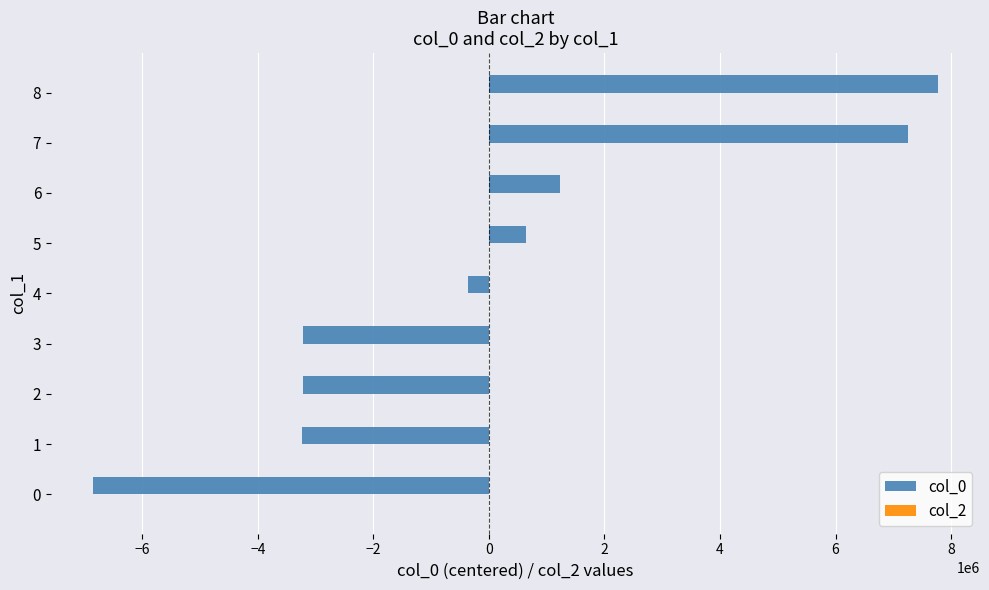

Which has a higher value, 2 or 8?

8